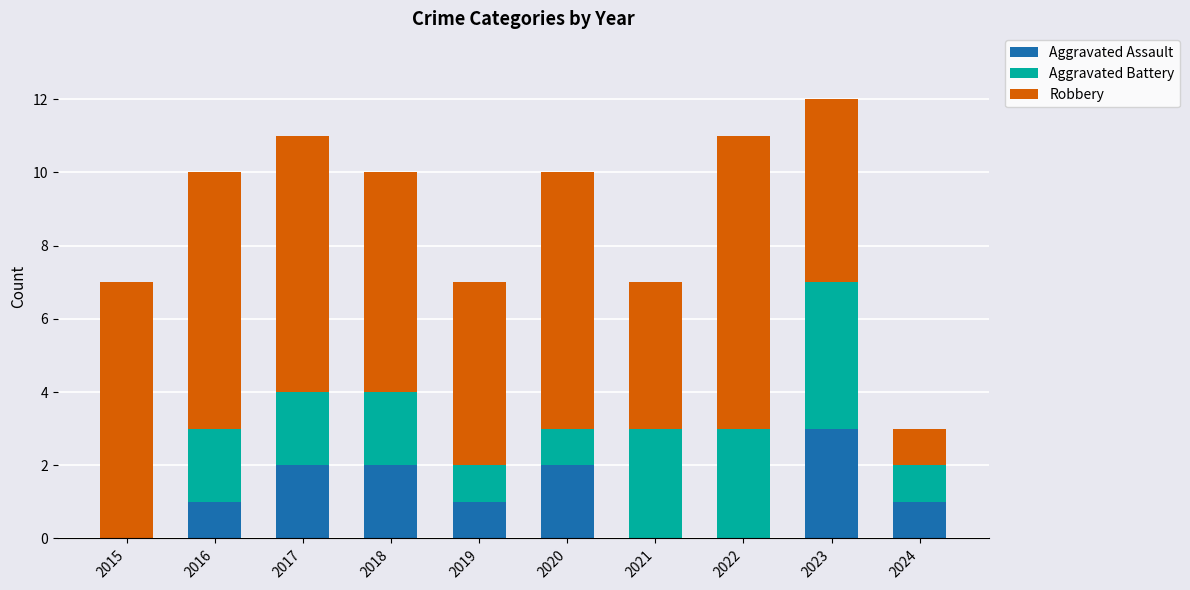

What is the total value across all series at 2023?

12